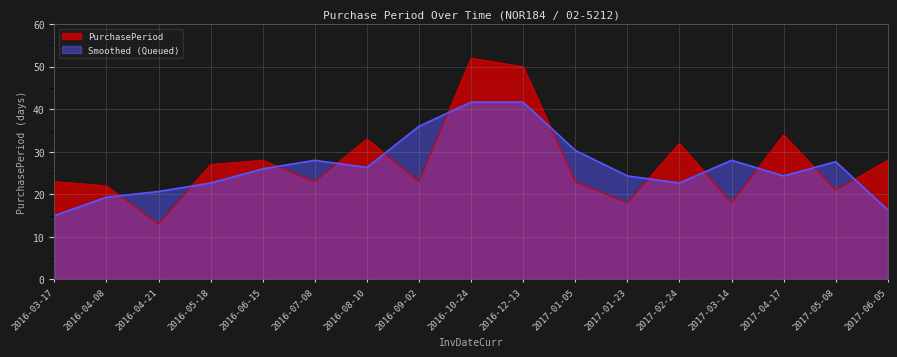

What is the difference between the maximum and minimum values?

39